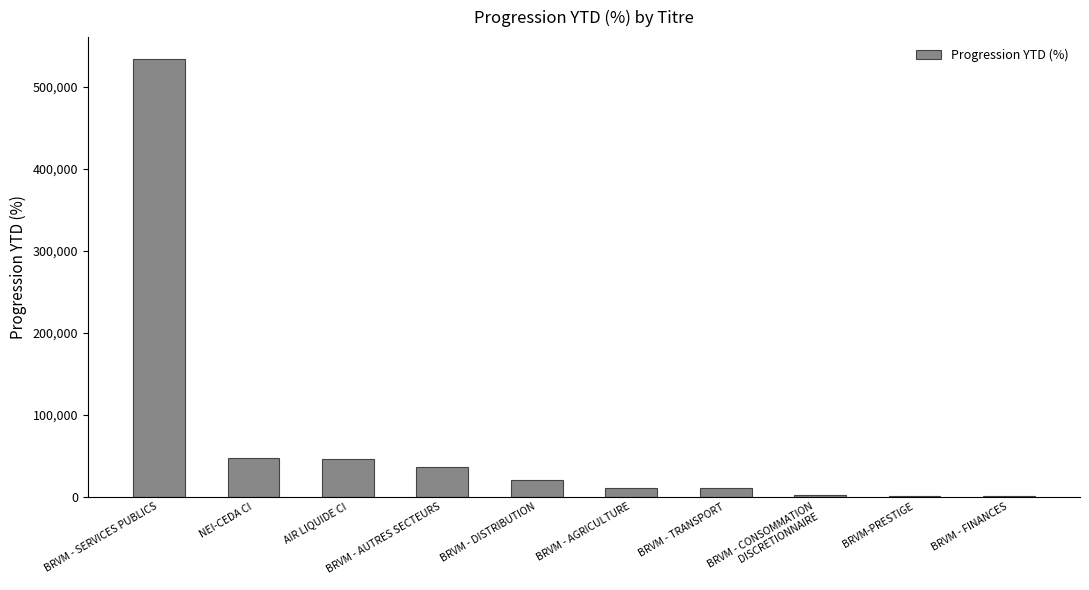

What is the difference between the values at AIR LIQUIDE CI and NEI-CEDA CI?

1169.9